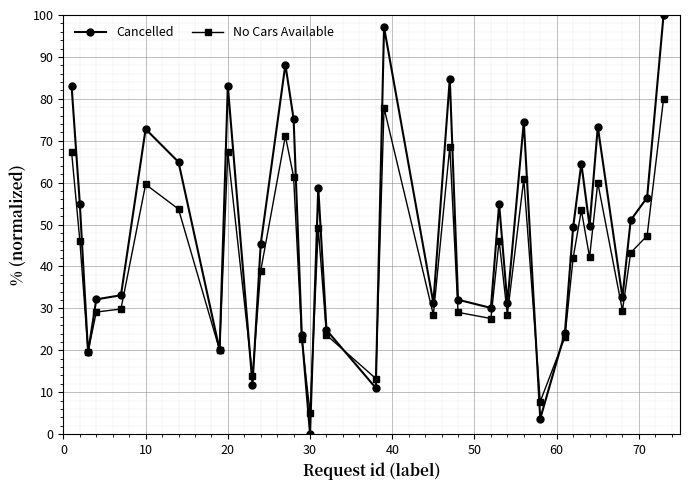

Rank the series by their average value, from highest to lowest.

Cancelled, No Cars Available